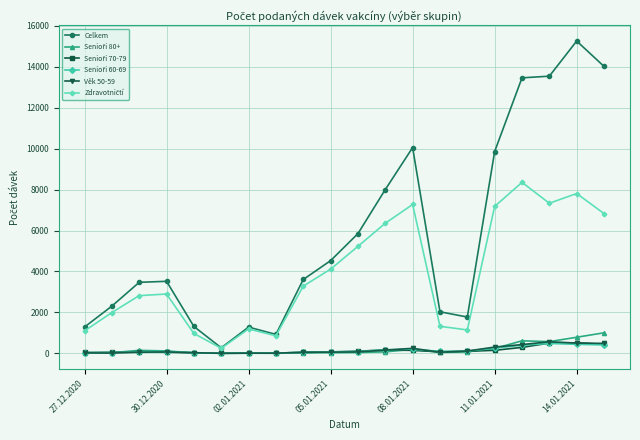

What is the maximum value shown in the chart?

15257